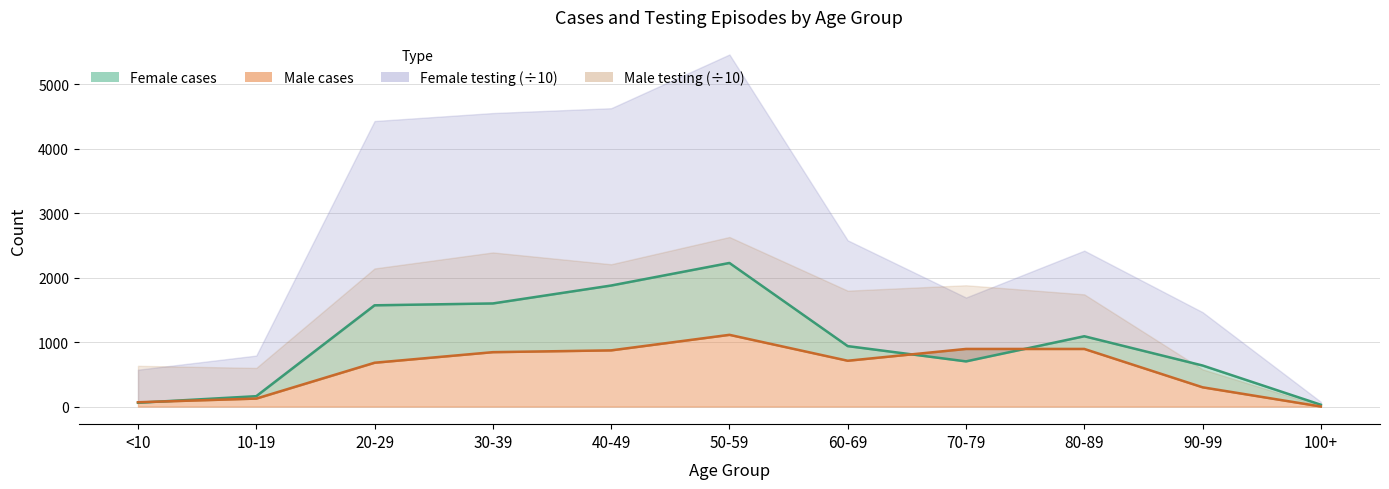

In Female (cases), how many points are lower than both neighbors (excluding endpoints)?

1